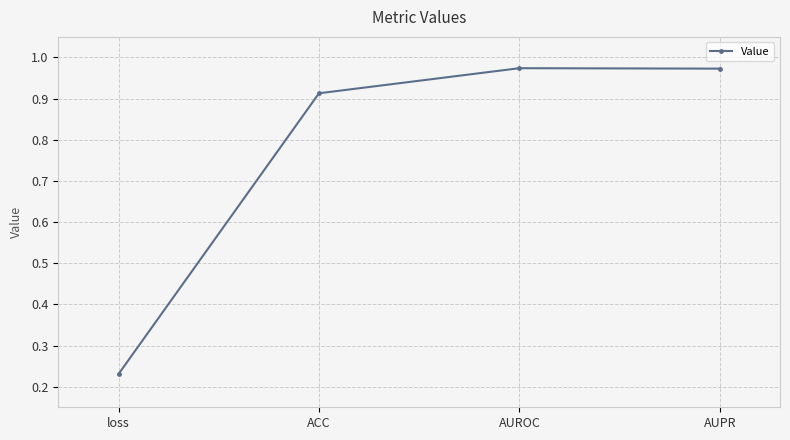

Where is the first local maximum?

AUROC